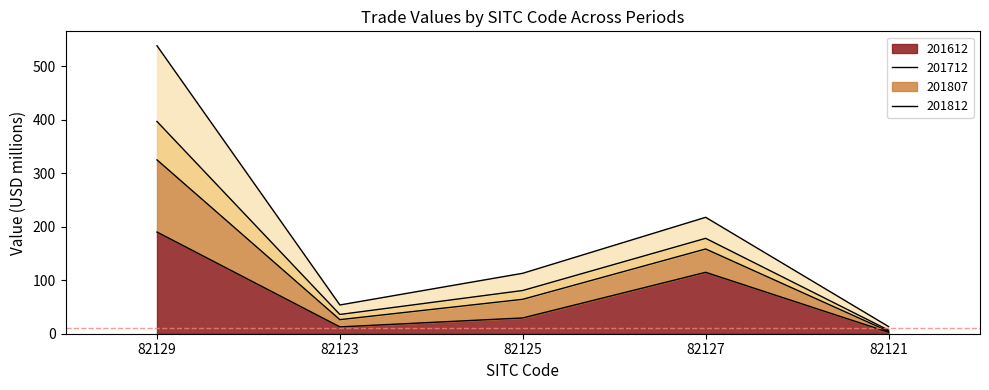

Is the value of 201712 at 82127 greater than the value of 201612 at 82123?

Yes